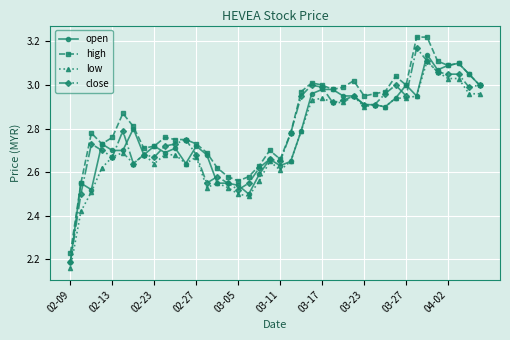

True or false: open has more than 2 points higher than both neighbors.

True